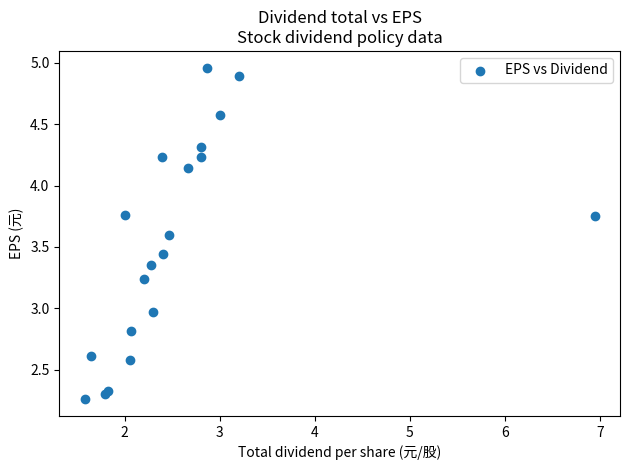

What is the range of Y values (max minus min)?

2.7